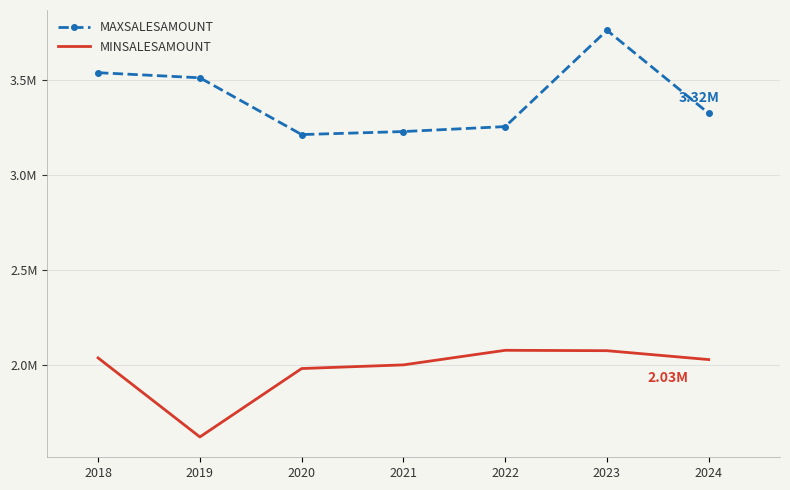

True or false: MINSALESAMOUNT and MAXSALESAMOUNT cross at least once.

False